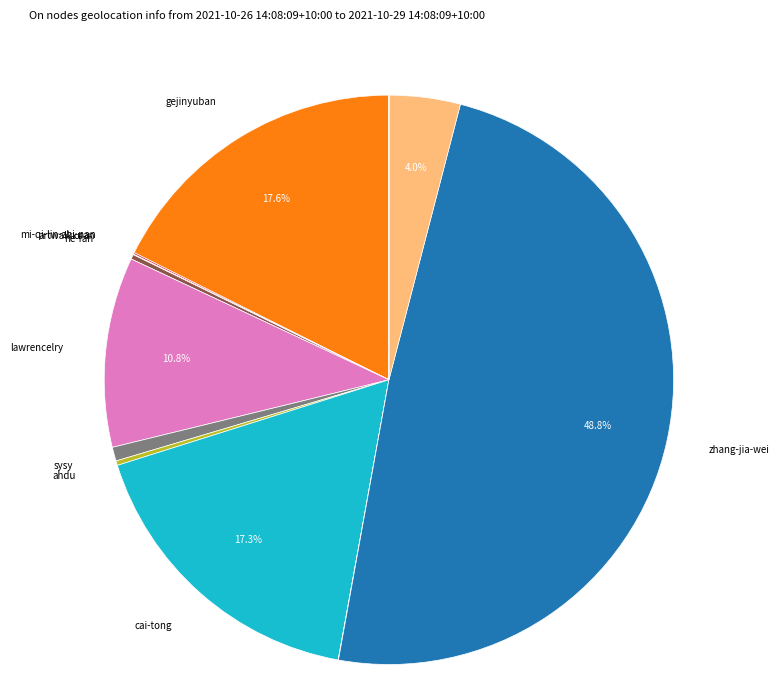

Which category has the biggest portion of the pie?

zhang-jia-wei